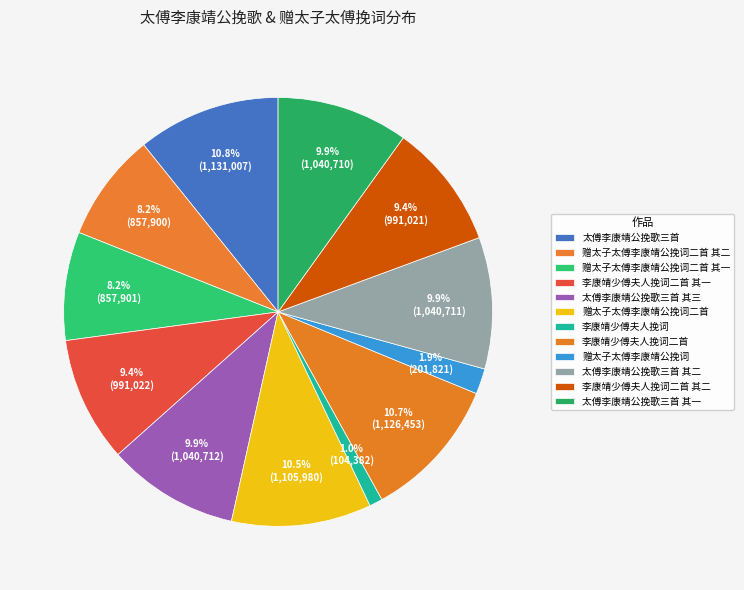

True or false: 李康靖少傅夫人挽词 accounts for 11% of the total.

False